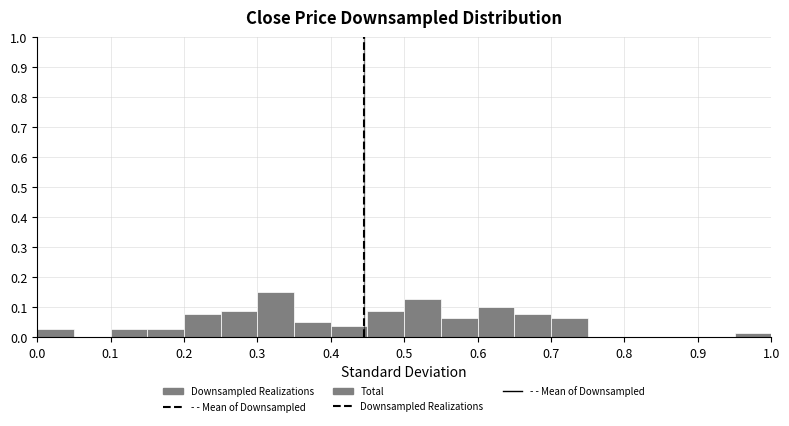

How tall is the bar that spans 0.40 to 0.45 on the x-axis? The values are not printed on the chart, so give them approximately, as read against the axis.

0.04